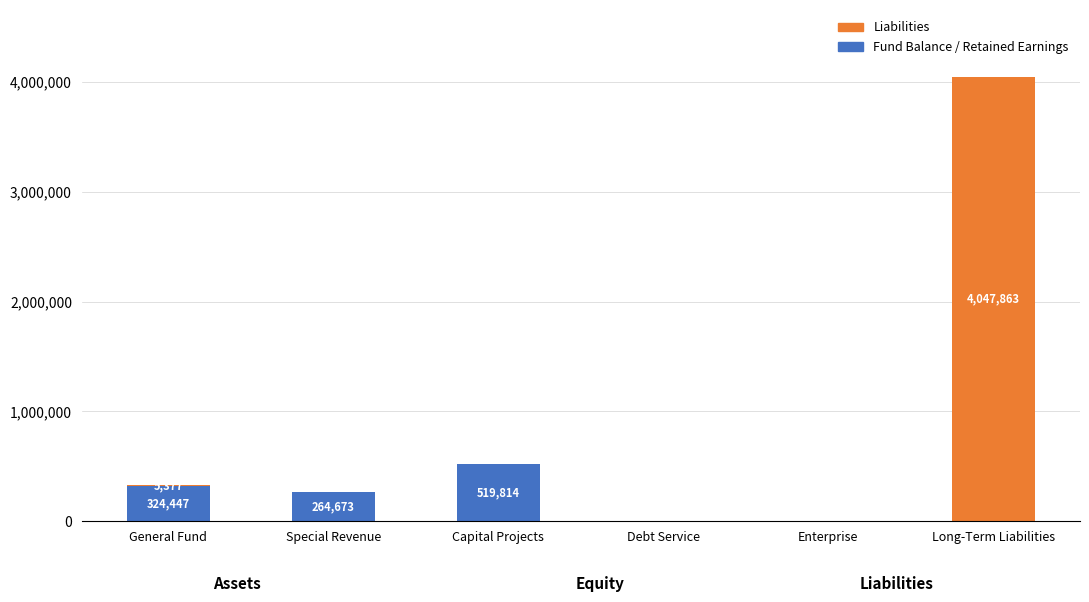

At which category is the sum across all series the highest?

Long-Term Liabilities